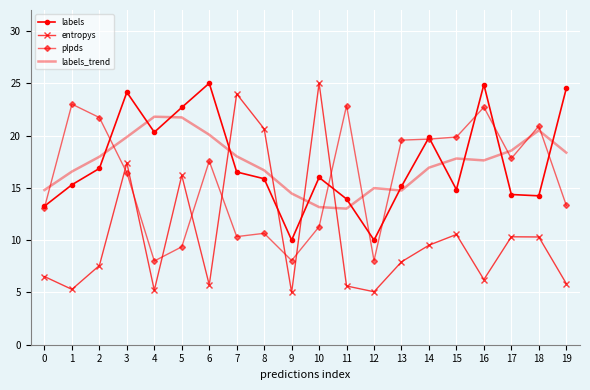

The plpds series shows 19.6 at 13. True or false?

True